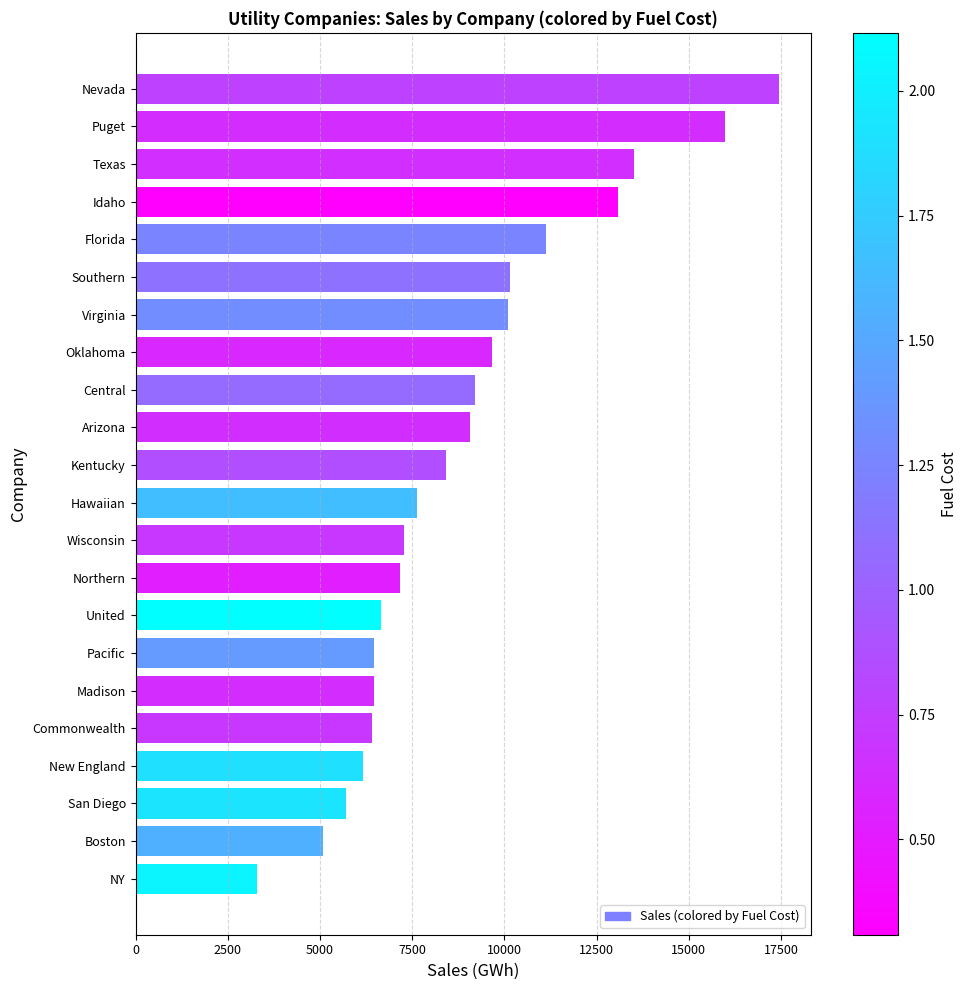

What is the smallest value displayed?

3300